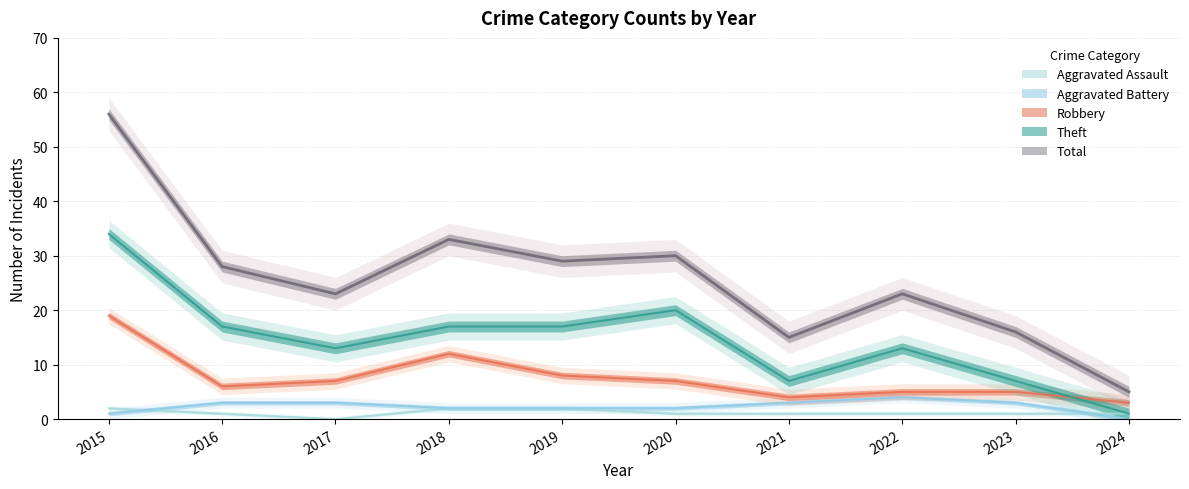

Which series has the largest total across all categories?

Total